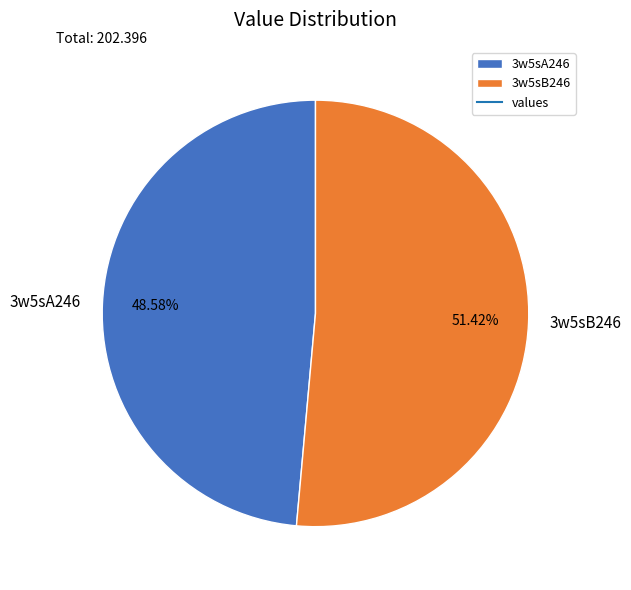

To the nearest percent, what portion does 3w5sA246 represent?

49%